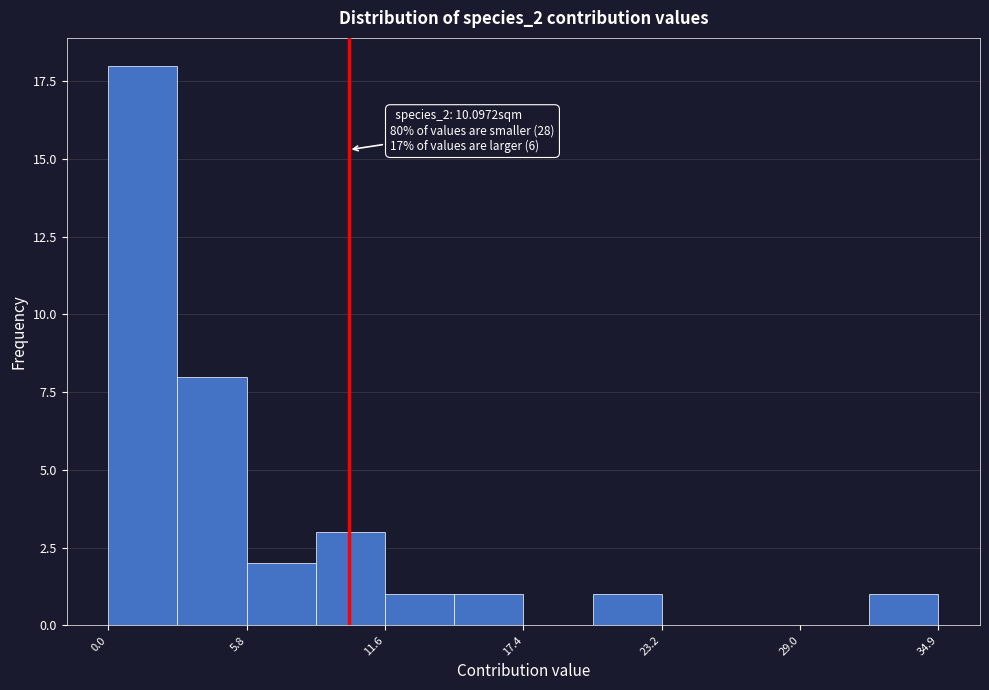

Read against the x-axis, roughly where is the centre of the tallest bar?

1